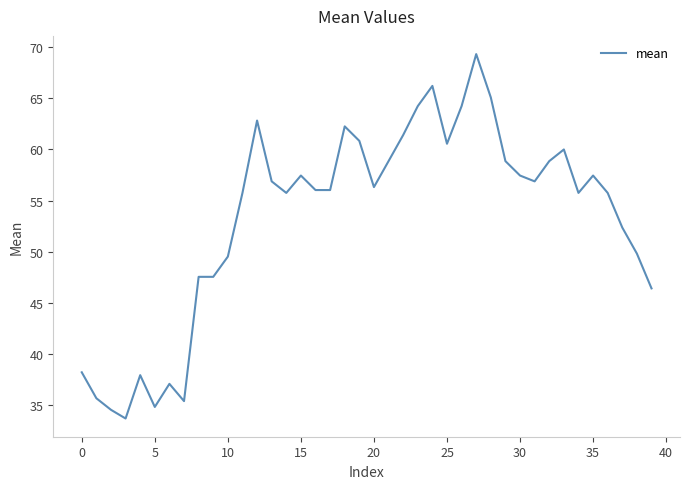

What is the maximum value shown in the chart?

69.3